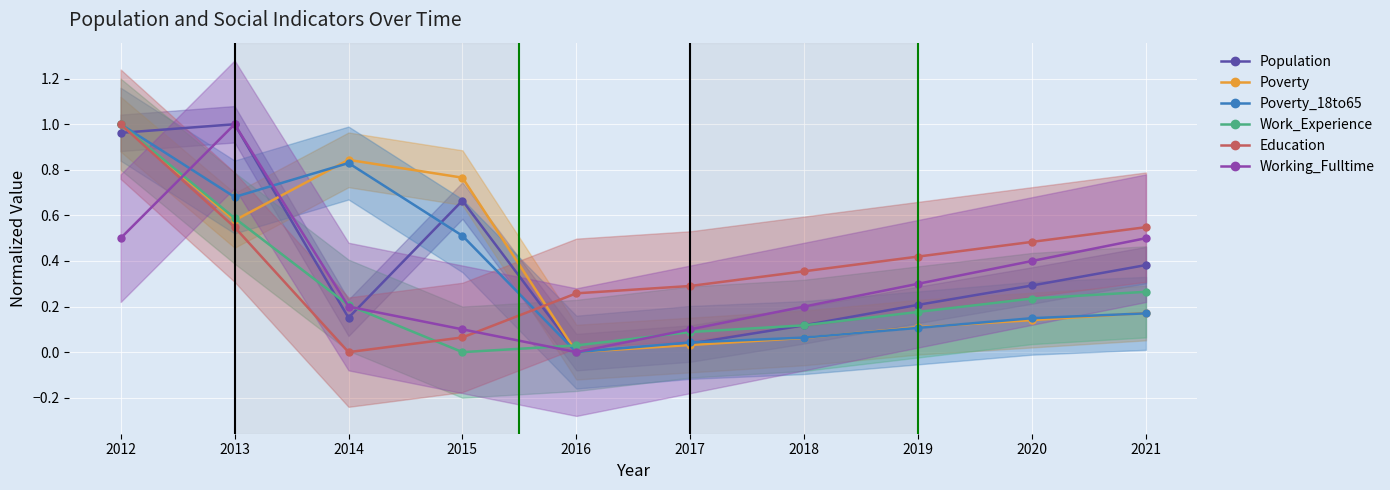

List the labels in order of Poverty value, largest first.

2012, 2014, 2015, 2013, 2021, 2020, 2019, 2018, 2017, 2016